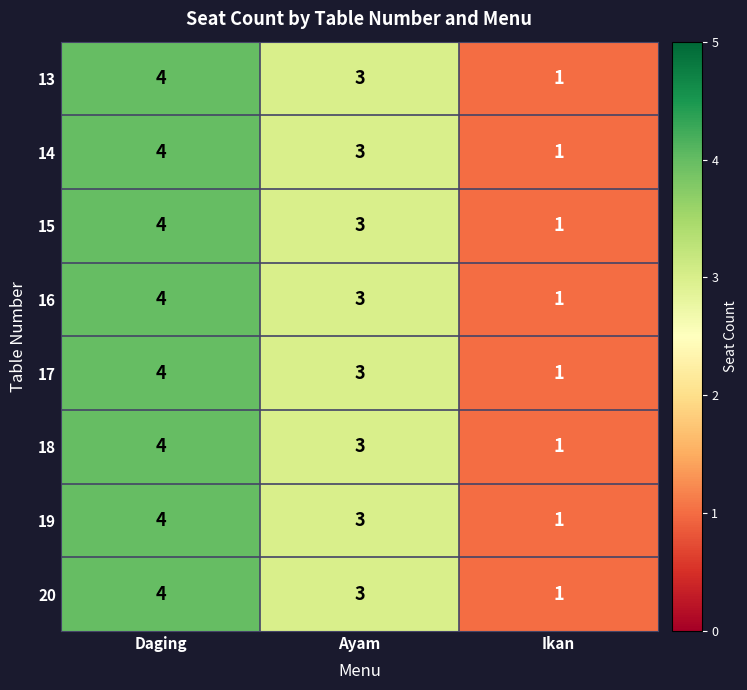

Which category has the highest value in the 15 series?

Daging